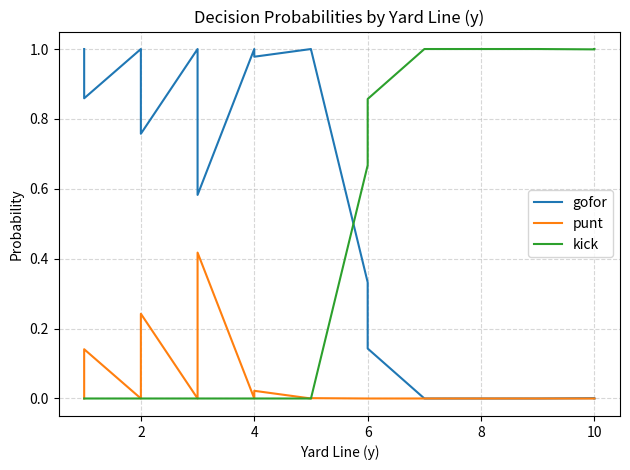

Rank the series by their maximum value, from highest to lowest.

gofor, kick, punt